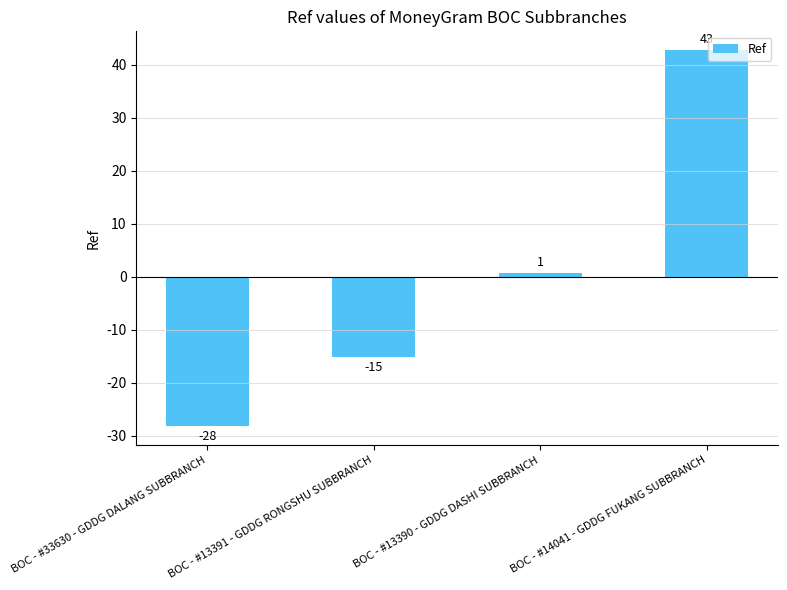

Which label corresponds to the smallest value in the chart?

BOC - #33630 - GDDG DALANG SUBBRANCH